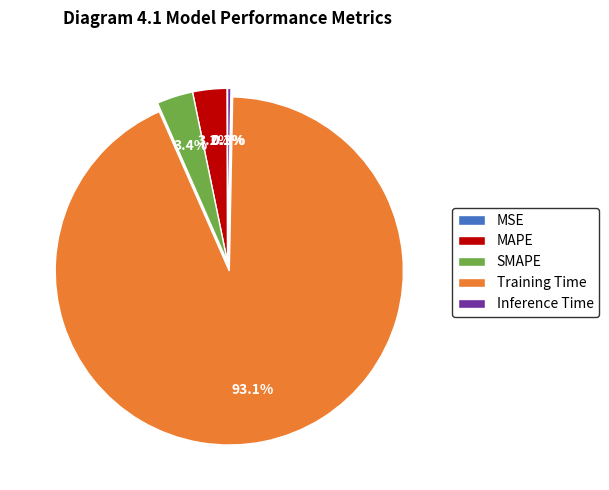

Do MAPE and Inference Time together represent more than half of the pie?

No